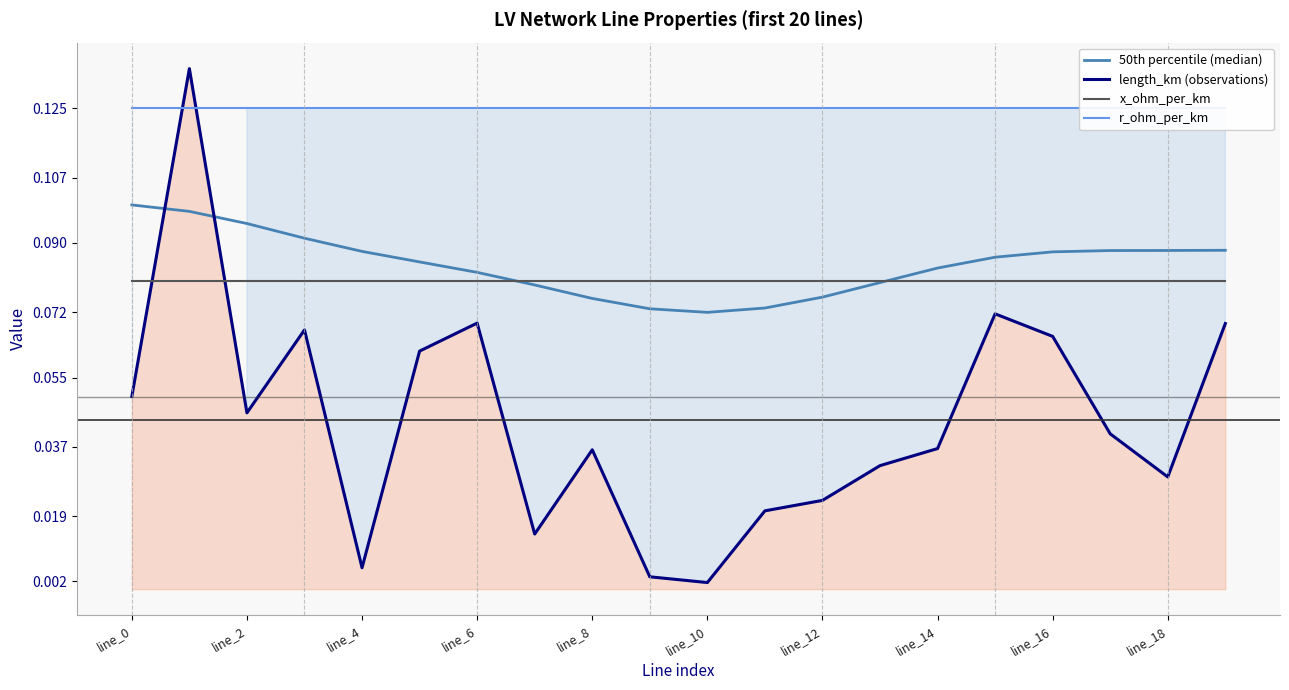

How many intersections are there between length_km (observations) and x_ohm_per_km?

2